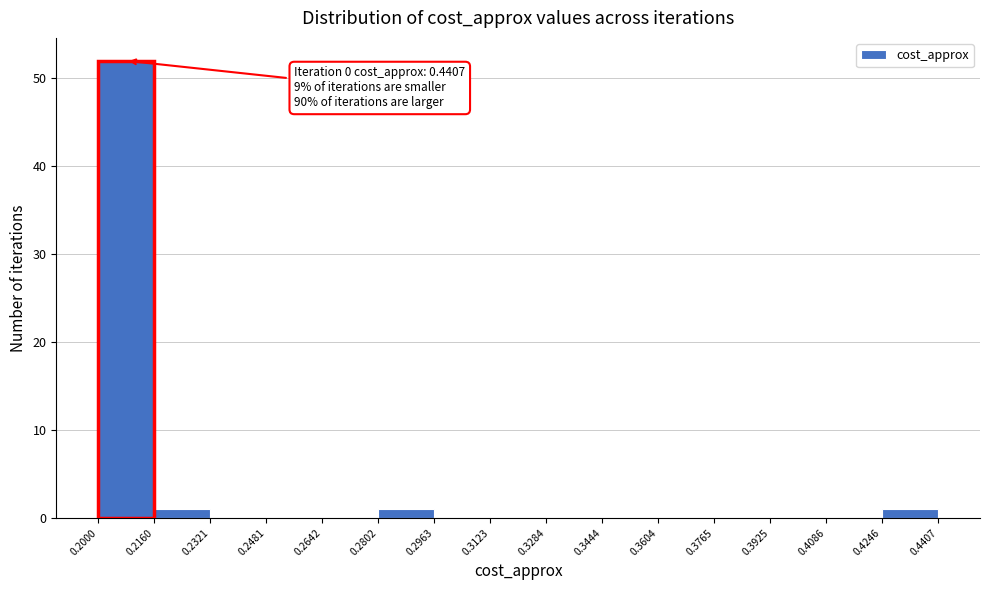

Which range on the x-axis has the tallest bar?

0.2000 to 0.2160